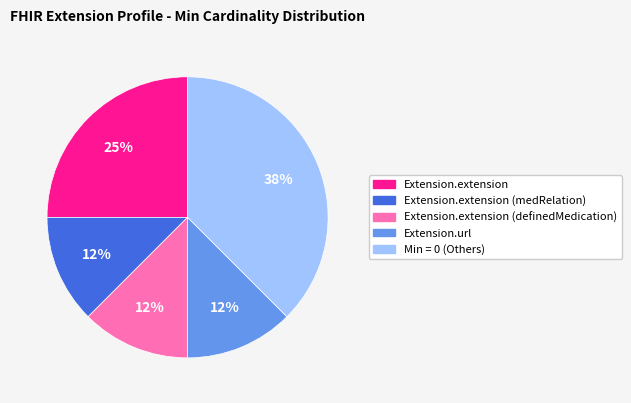

Between Extension.extension and Extension.extension (medRelation), which is larger?

Extension.extension